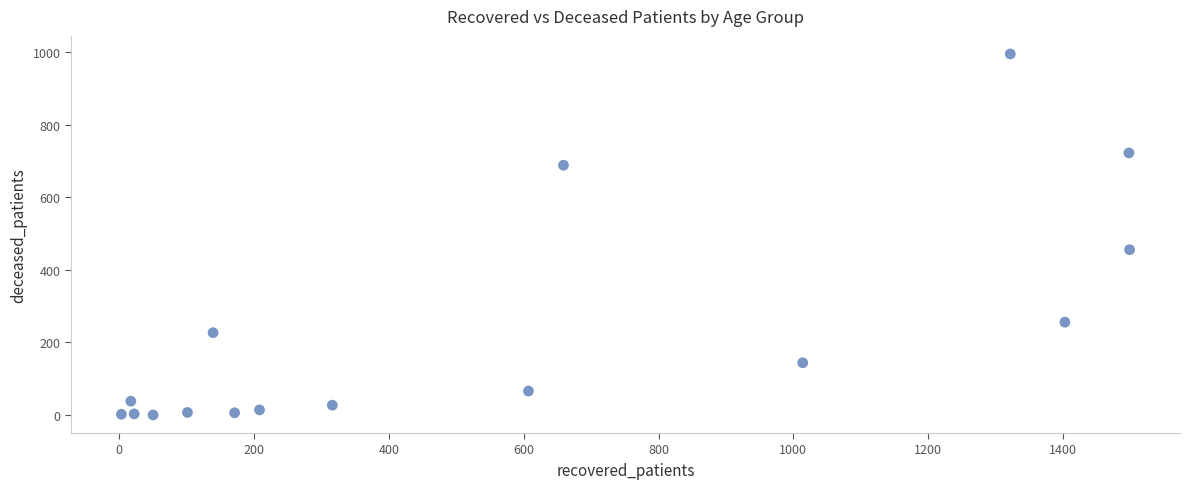

What is the range of X values (max minus min)?

1496